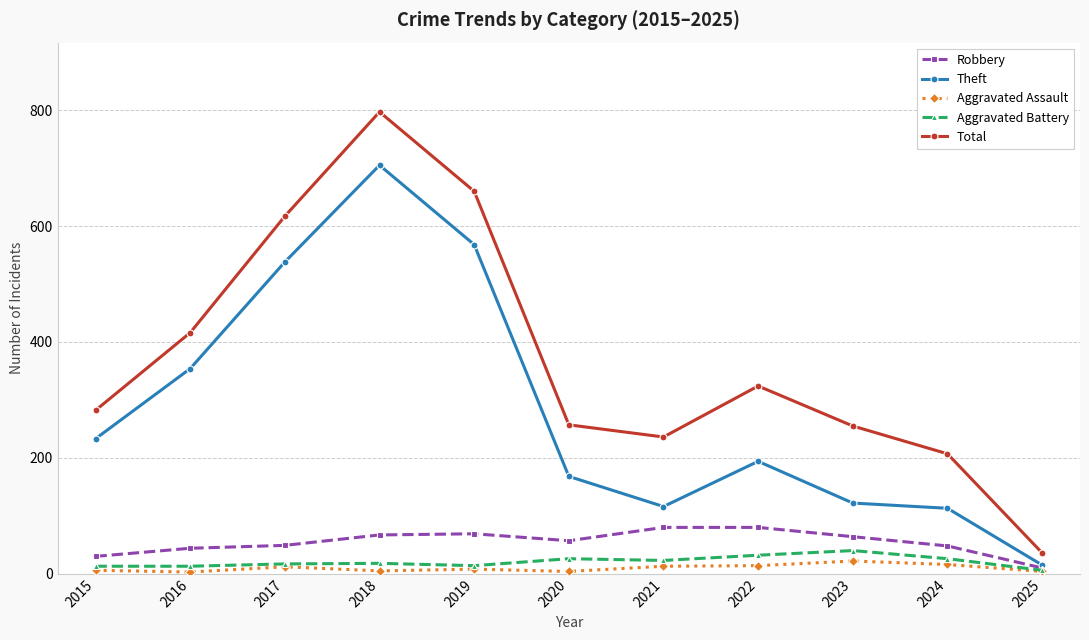

What is the value of the Robbery point at the 1st from the left?

30